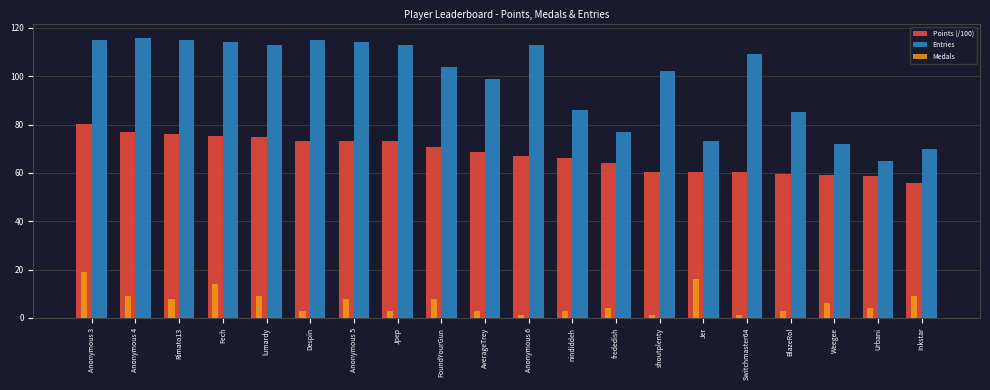

What is the difference between the second highest and minimum values in the Points (/100) series?

21.1